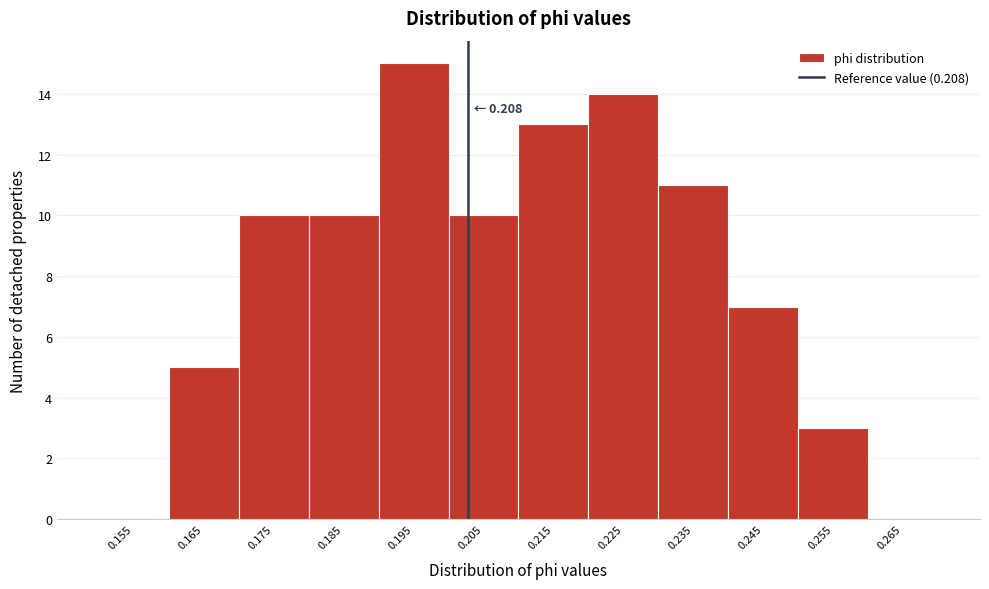

Reading left to right, extract all data points from this chart.

0.155=0	0.165=5	0.175=10	0.185=10	0.195=15	0.205=10	0.215=13	0.225=14	0.235=11	0.245=7	0.255=3	0.265=0